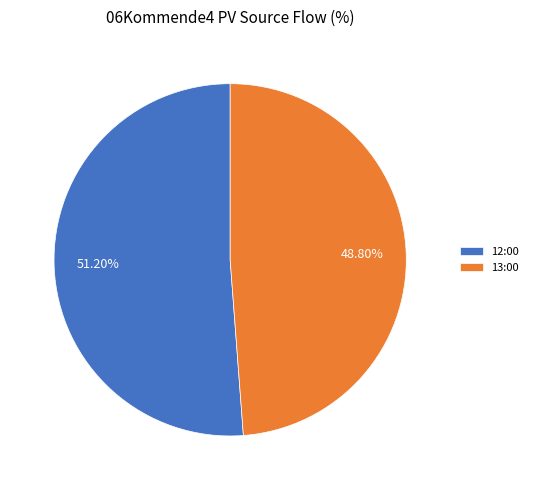

Rank the categories by value from highest to lowest.

12:00, 13:00